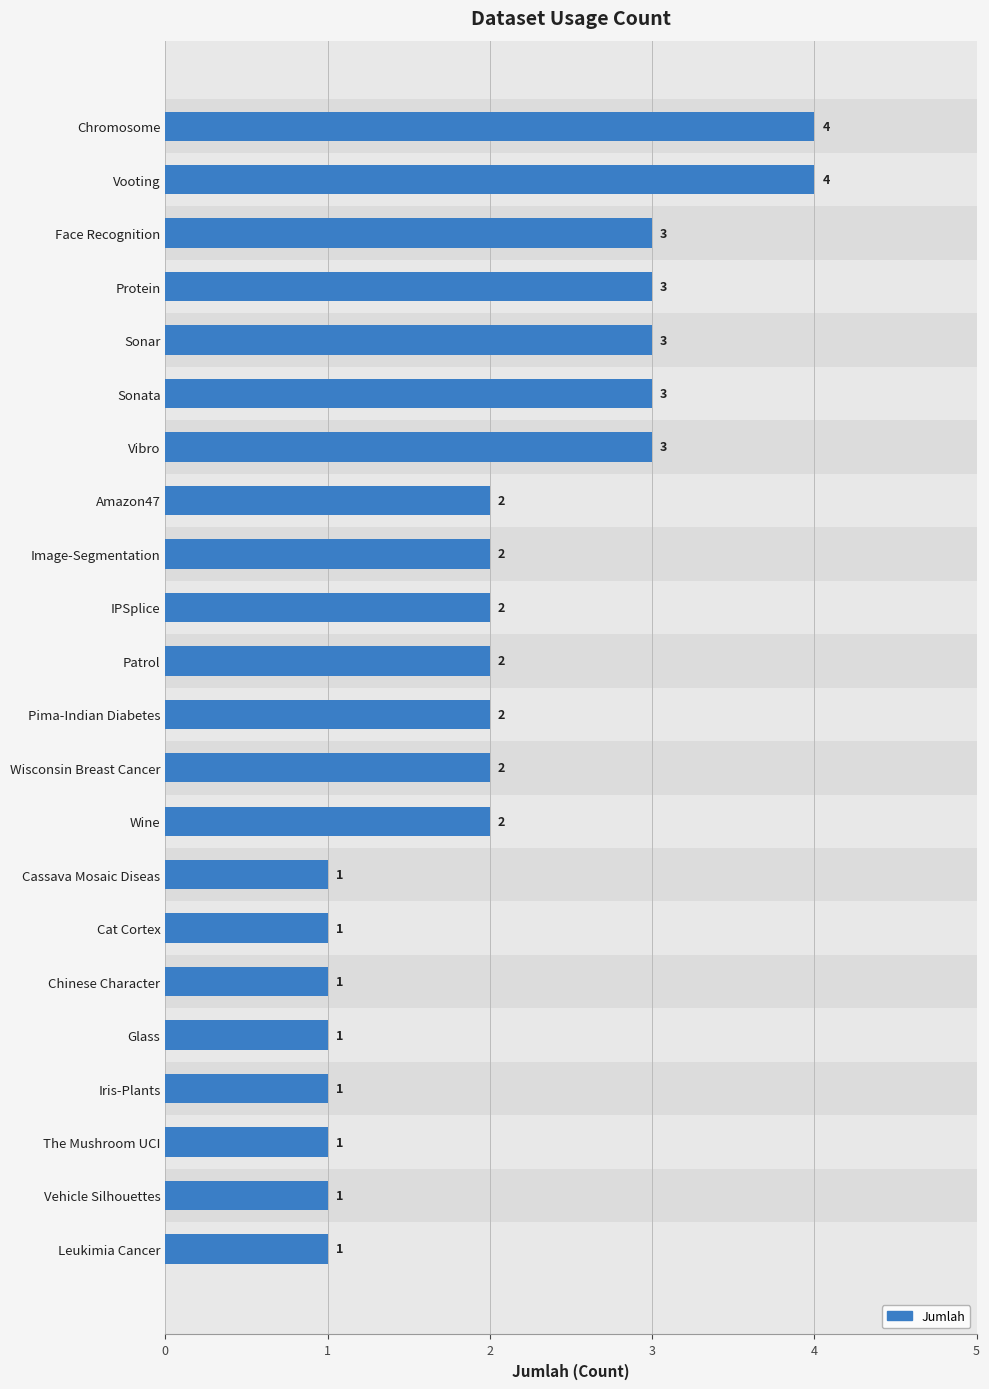

What is the greatest value displayed?

4